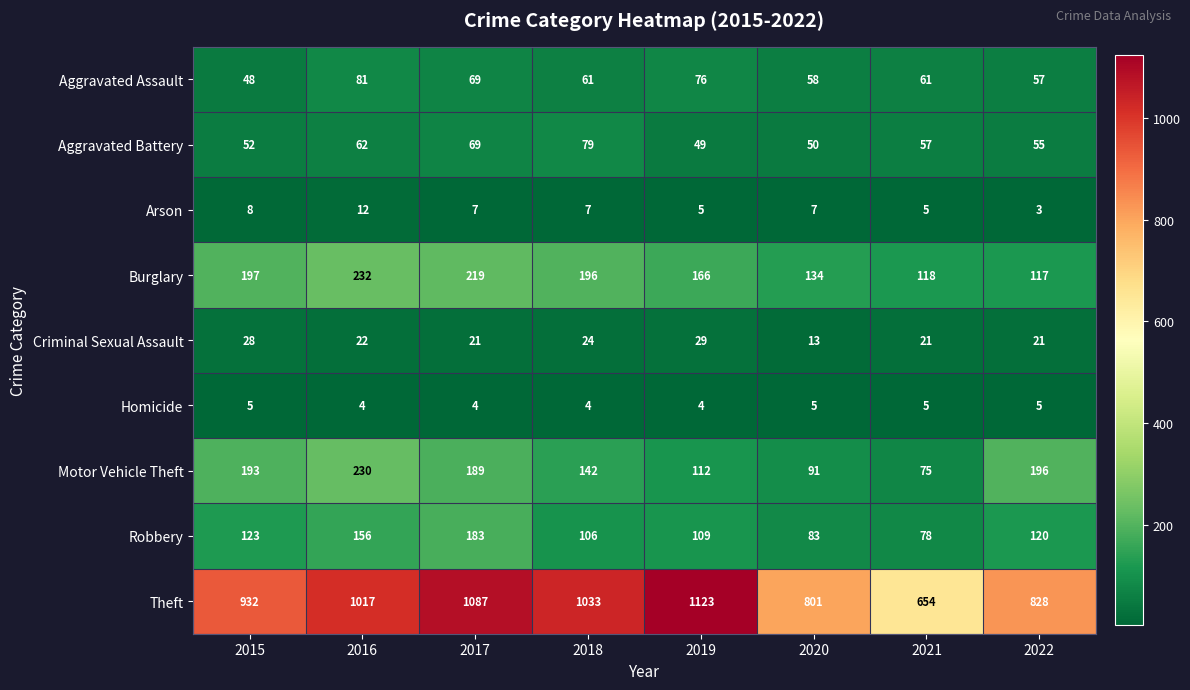

At which category is the sum across all series the highest?

2017